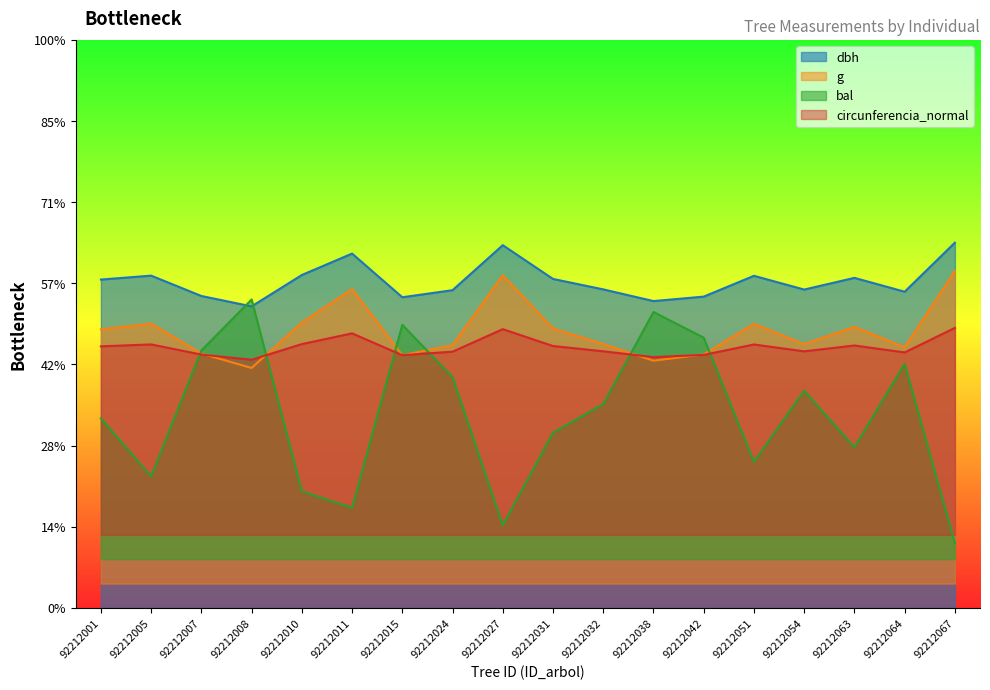

True or false: g and dbh intersect in this chart.

False